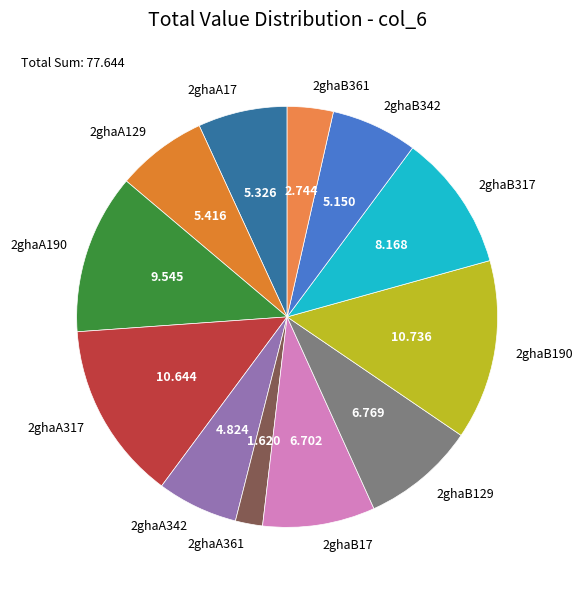

Does 2ghaA361 represent more than half of the total?

No